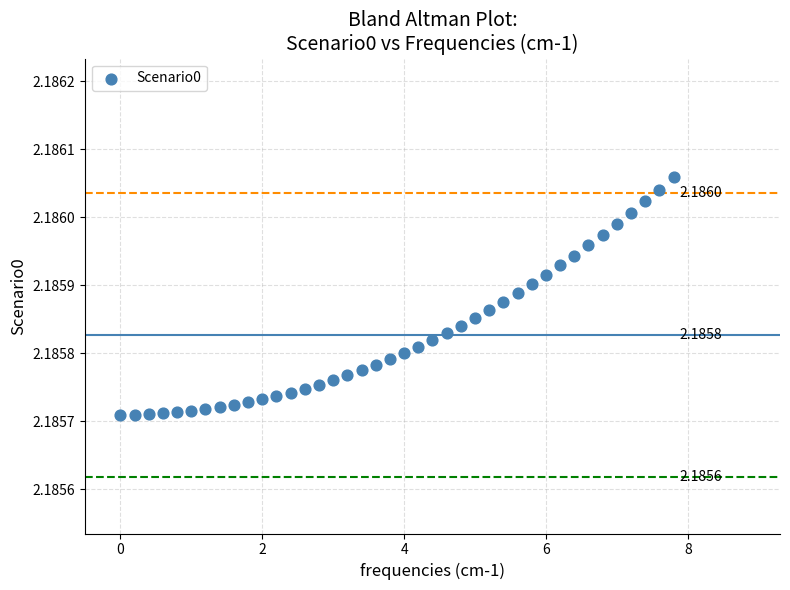

What is the range of X values (max minus min)?

7.8